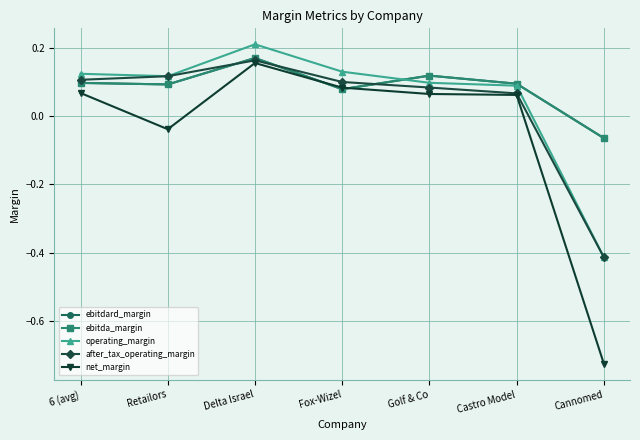

Is it true that operating_margin equals 0.2 at Retailors?

False